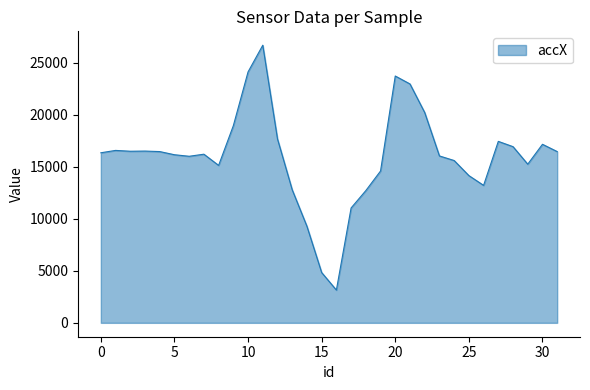

What is the minimum value shown in the chart?

3152